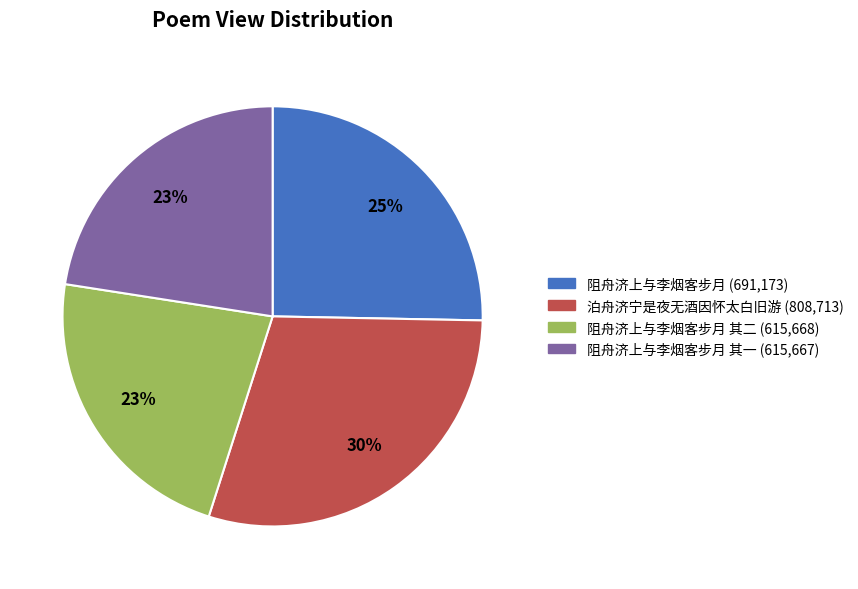

Which category has the biggest portion of the pie?

泊舟济宁是夜无酒因怀太白旧游 (808,713)